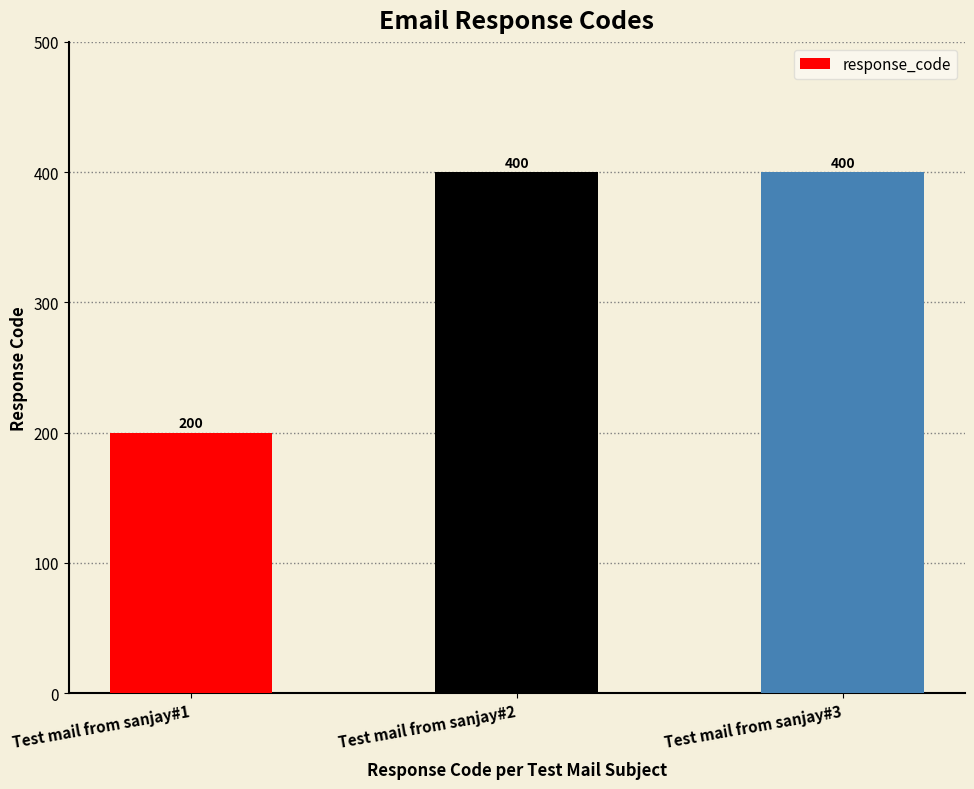

Count the values in the range 200 to 400.

3